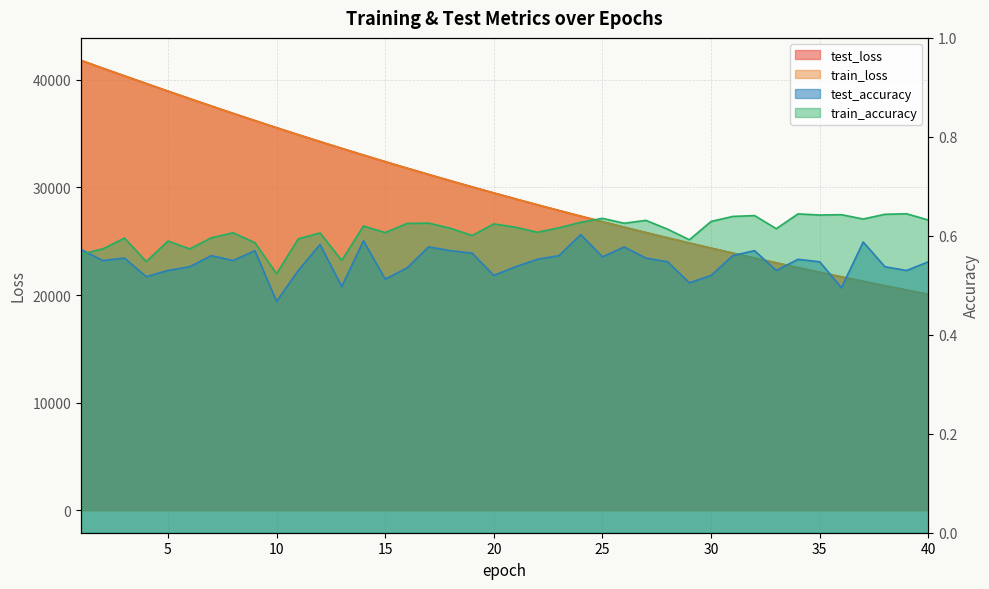

What is the average value of the test_accuracy series?

0.5